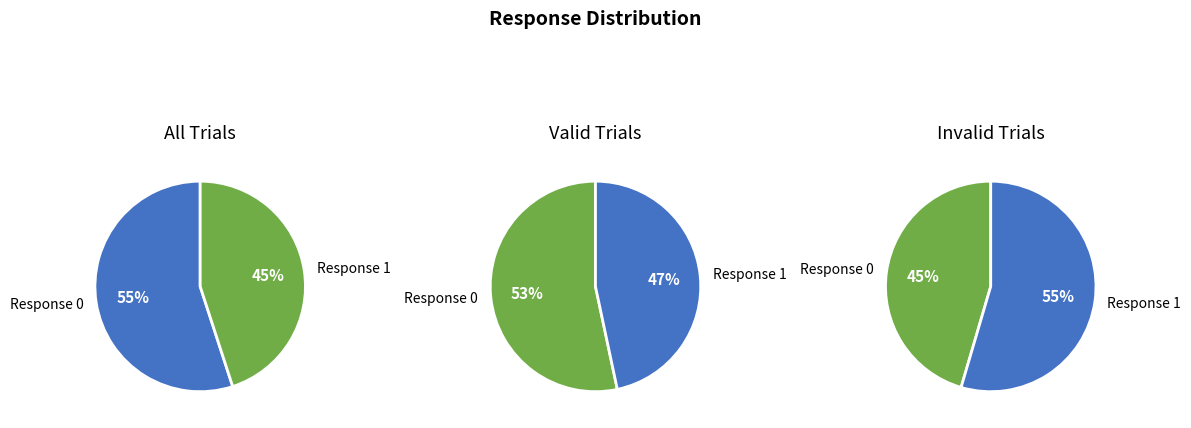

What is the change in value from Response 0 to Response 1?

-10